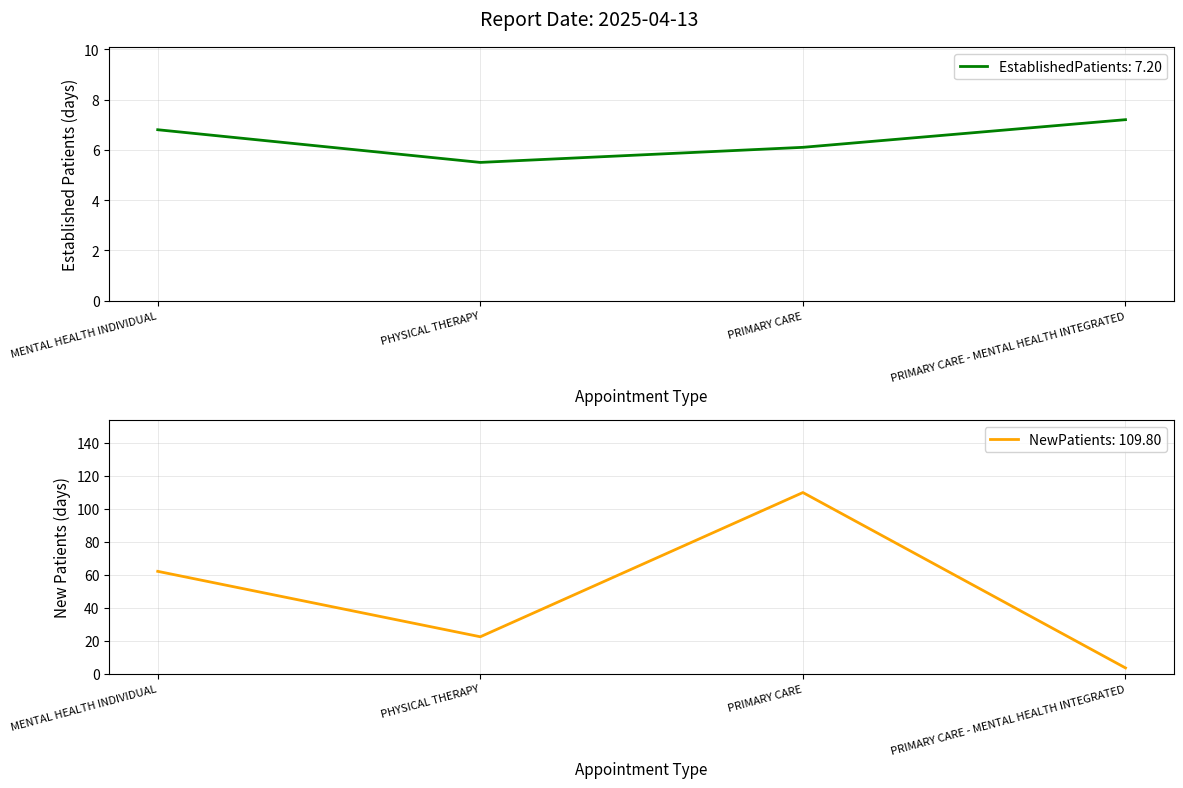

How many series are shown in this chart?

2